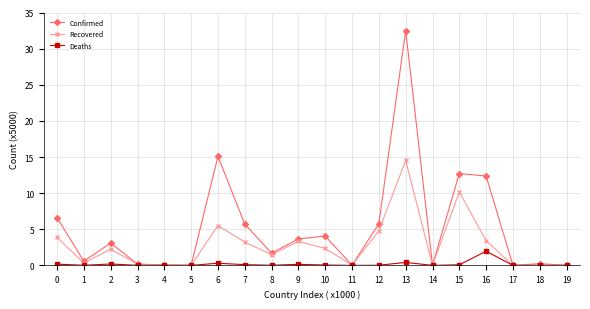

What is the spread (max minus min) of values at 13?

32.1